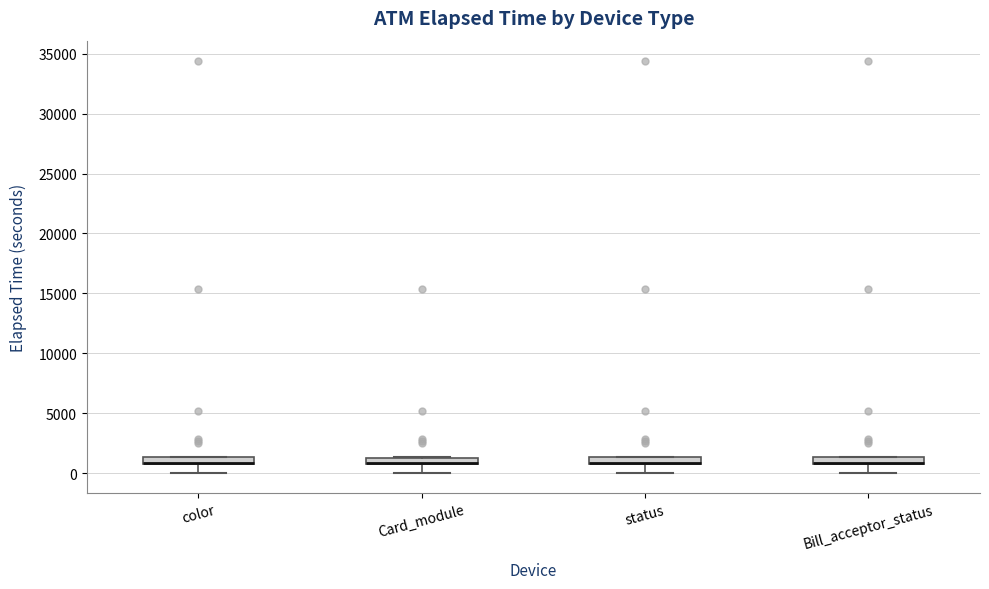

Where does the lower whisker of the box for Card_module end on the y-axis? The values are not printed on the chart, so give them approximately, as read against the axis.

0